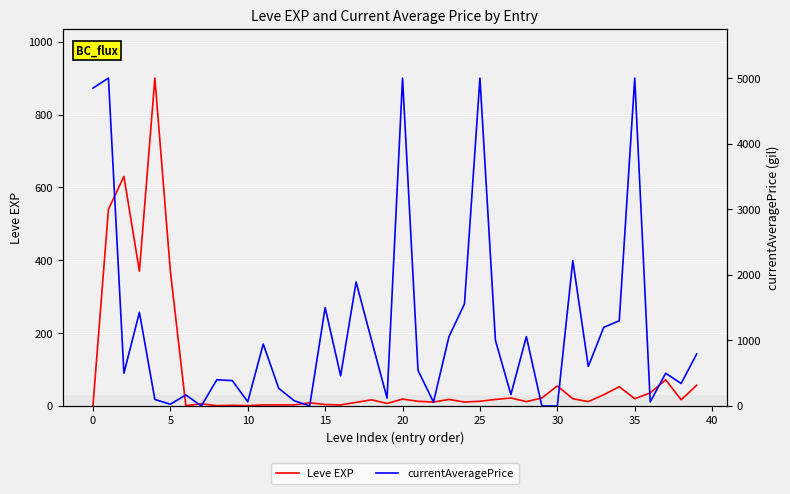

What is the maximum value shown in the chart?

5000.0